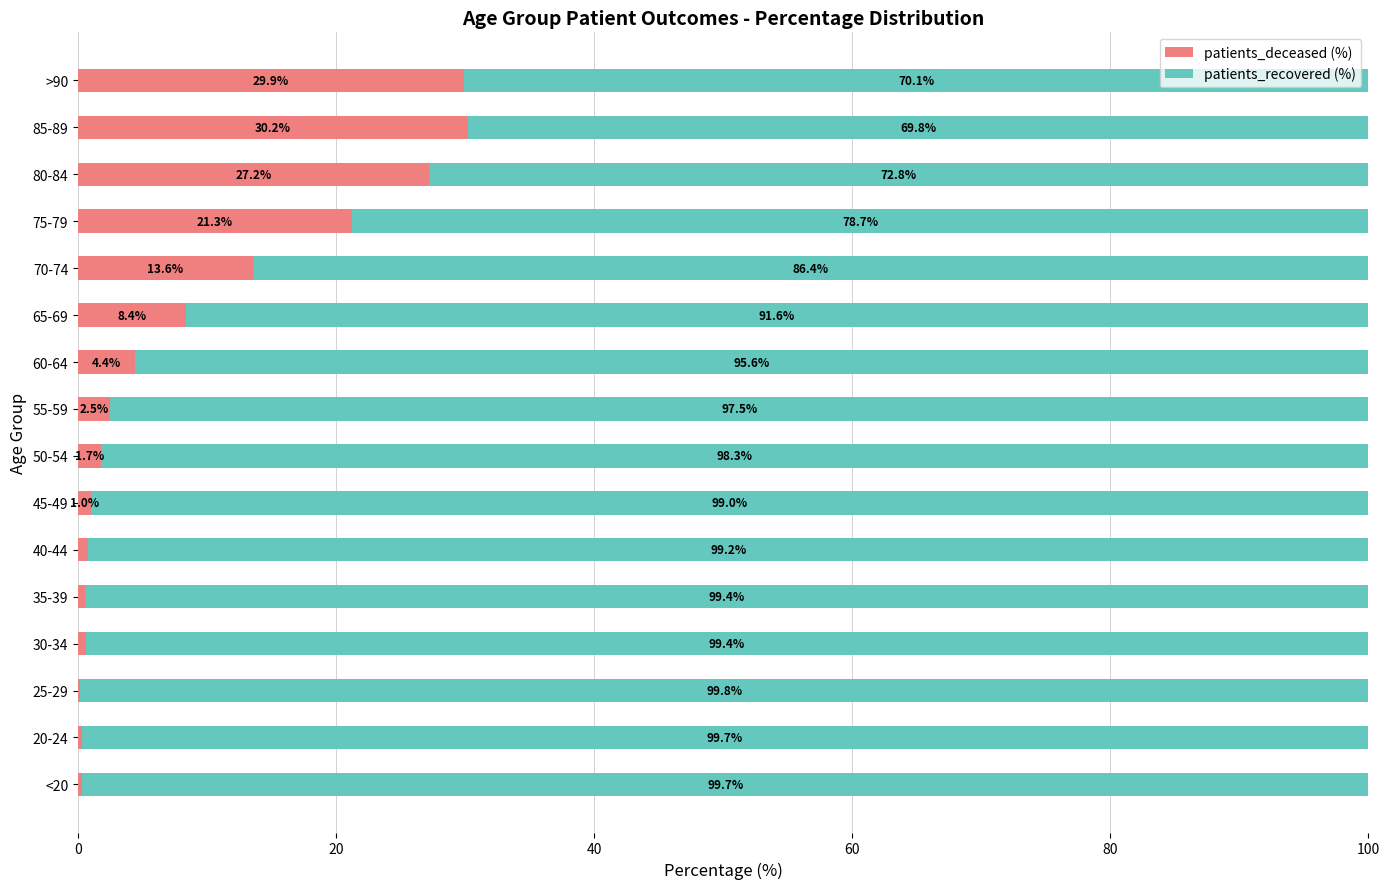

What value does the patients_deceased (%) series have at 50-54?

1.7